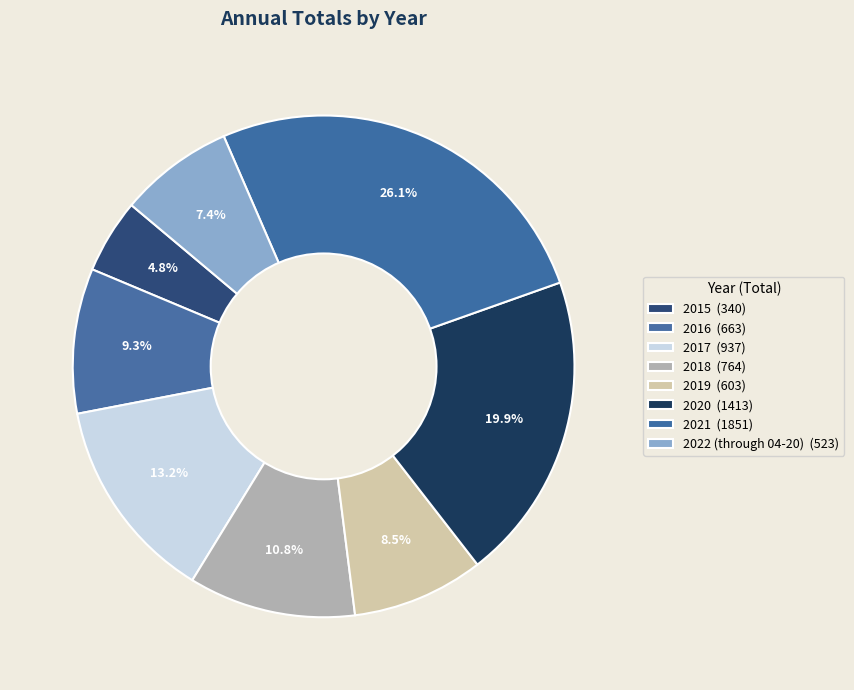

Between 2016 and 2021, which is larger?

2021